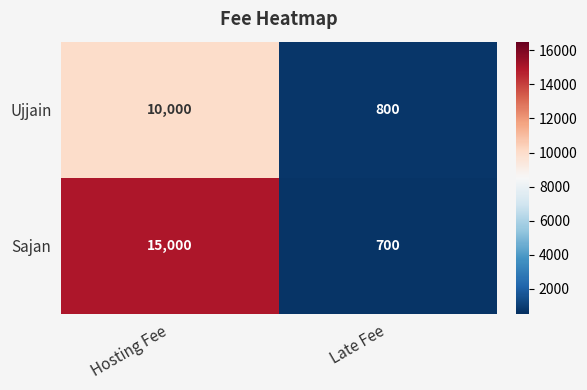

Rank the series at Late Fee from lowest to highest value.

Sajan, Ujjain